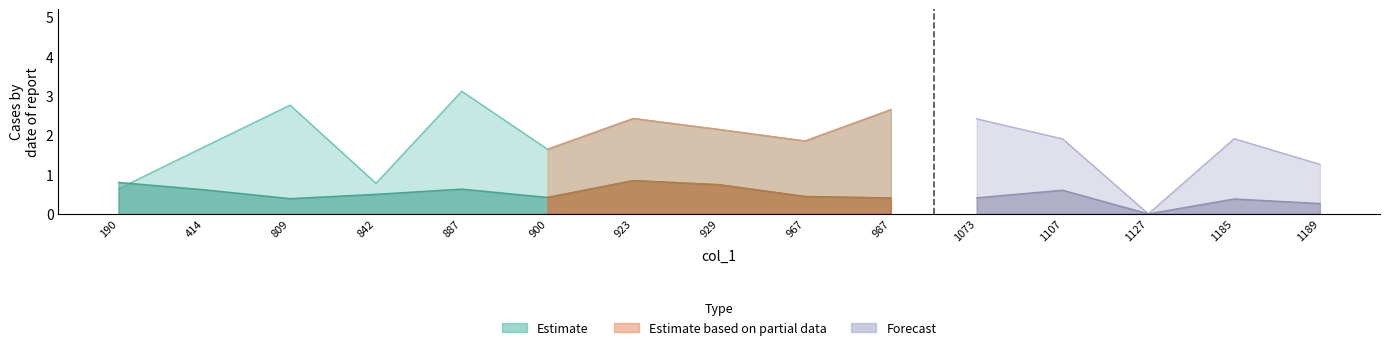

Where is the first local minimum for col_4?

809